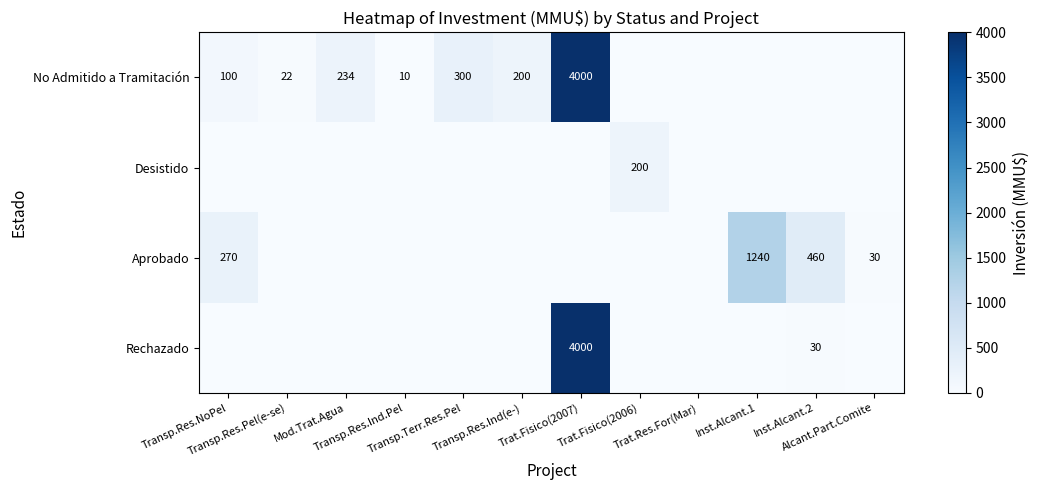

What is the sum of the No Admitido a Tramitación values at Inst.Alcant.2 and Mod.Trat.Agua?

234